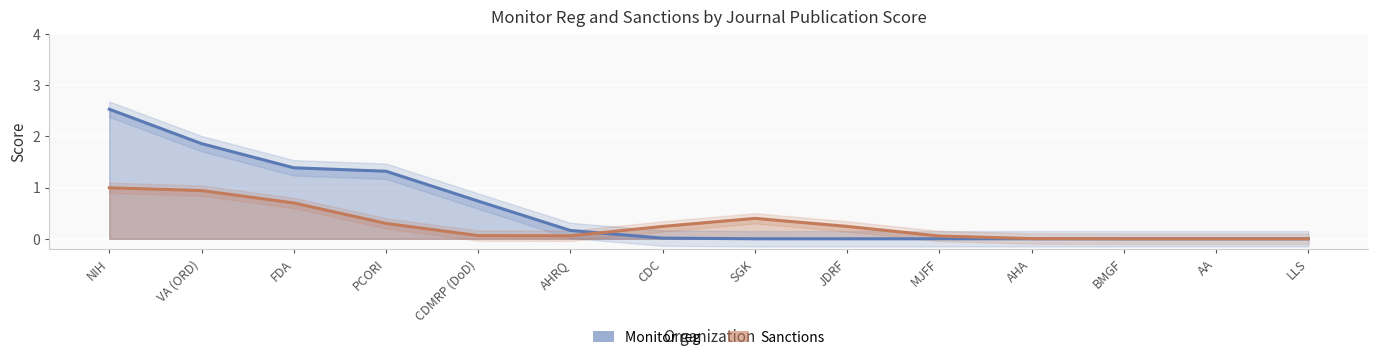

How many interior local peaks does the Monitor reg series have?

1